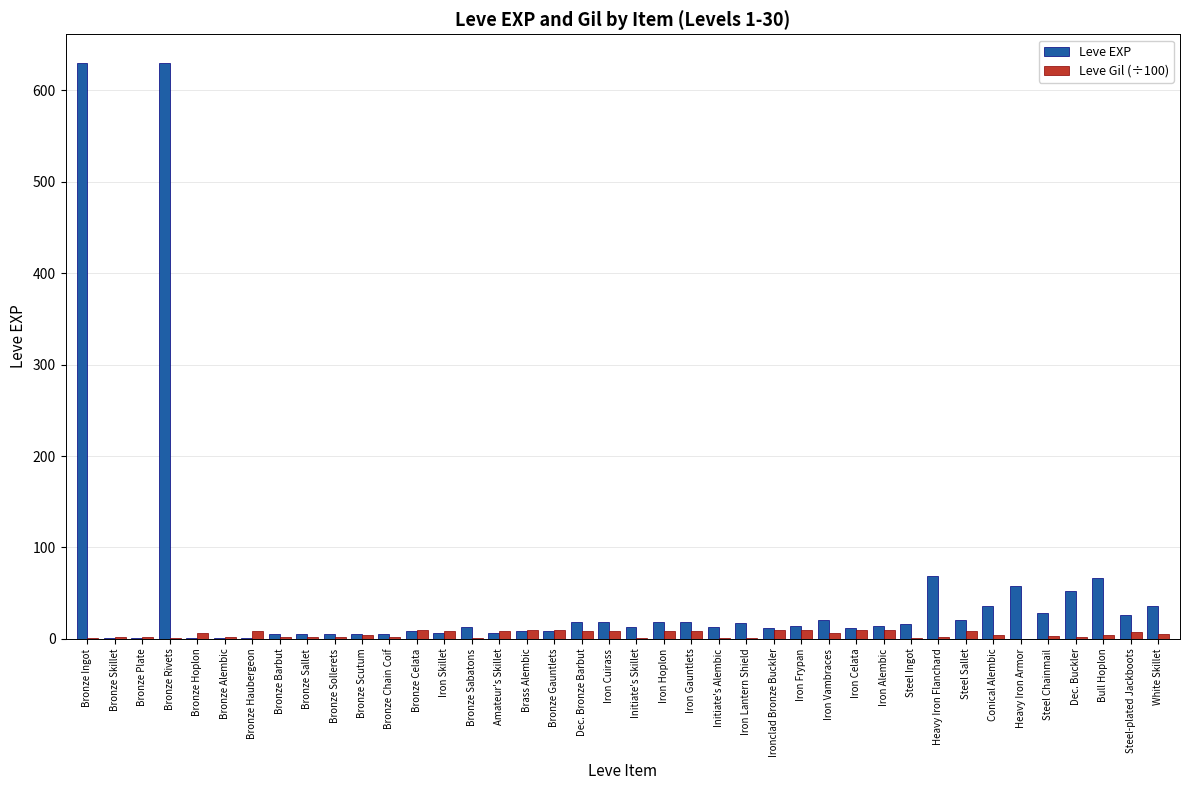

What is the highest value of the Leve EXP series?

630.0